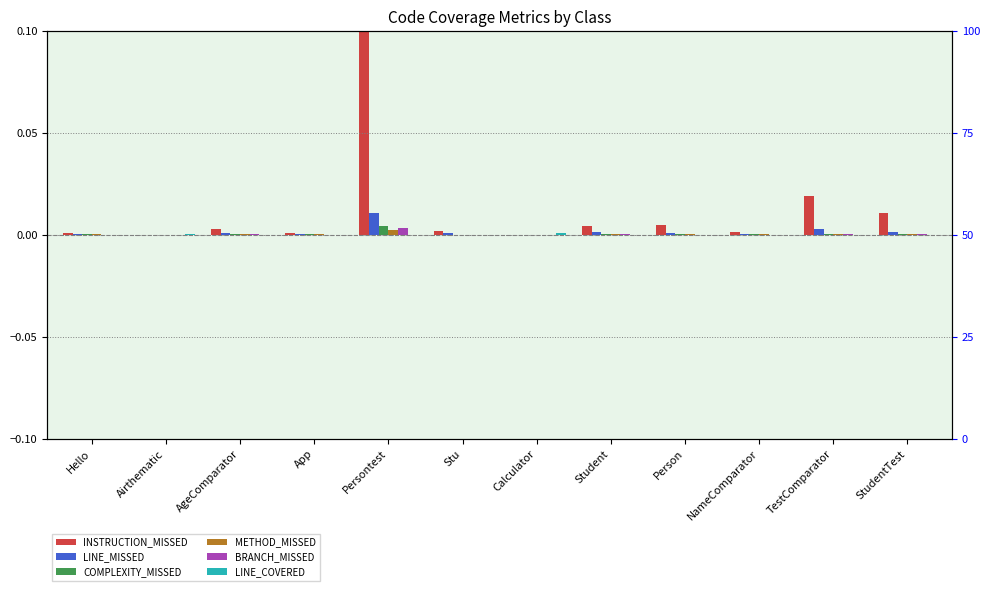

What is the sum of the INSTRUCTION_MISSED values at Persontest and Student?

0.1